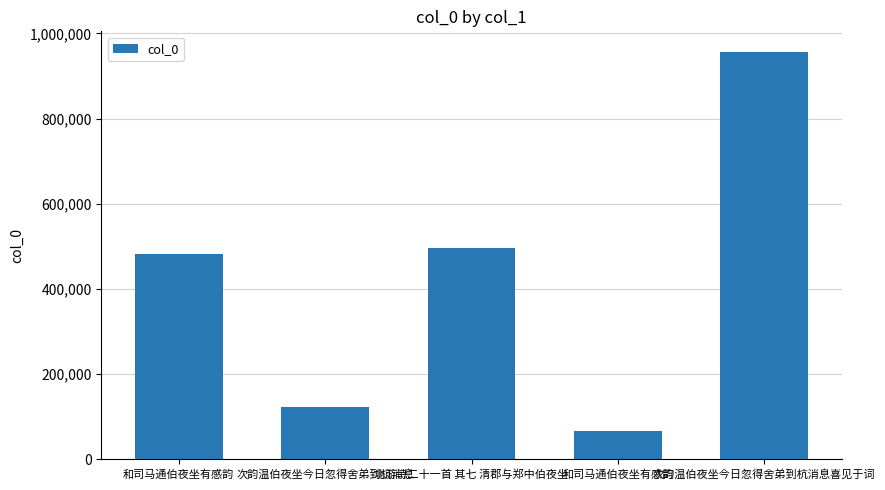

How many bars are there in total?

5